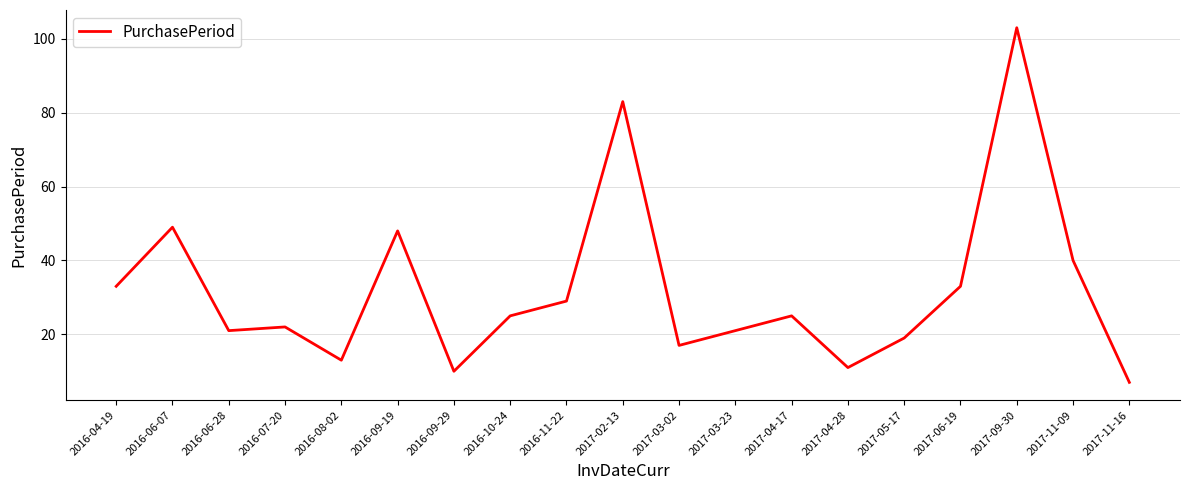

What is the maximum value shown in the chart?

103